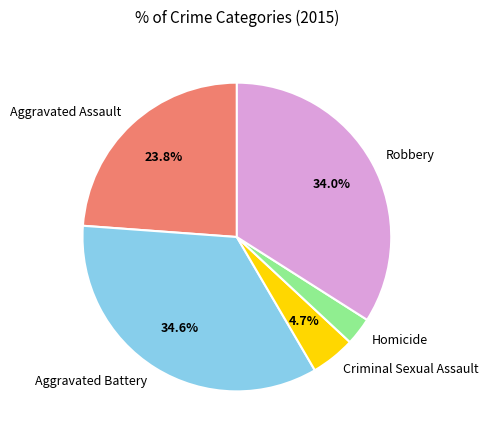

To the nearest percent, what percentage of the pie is Robbery?

34%